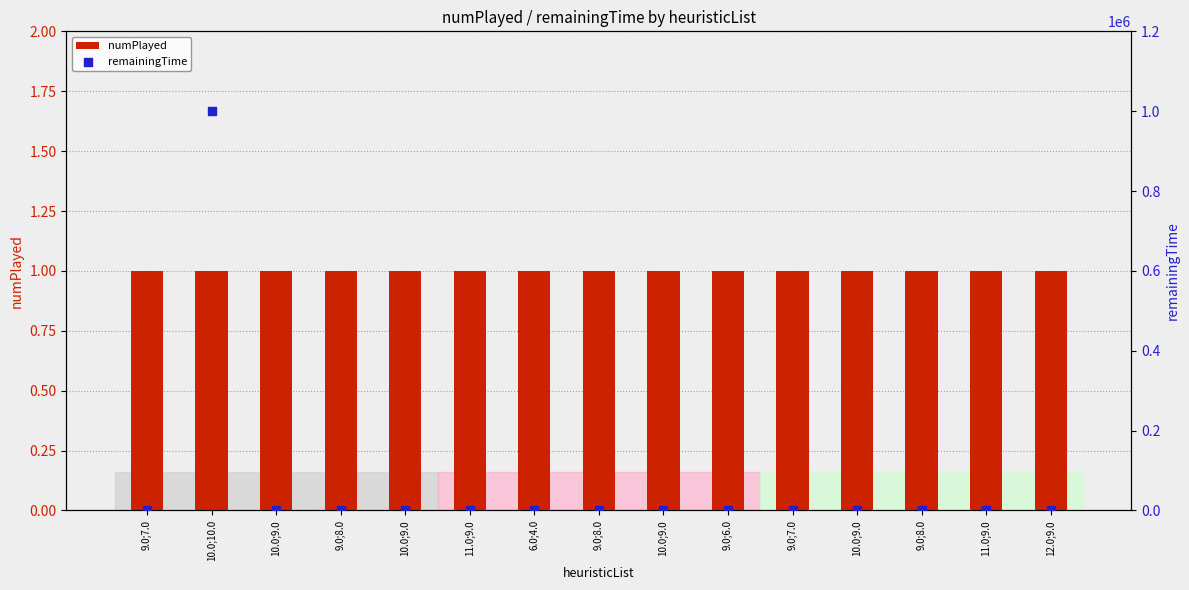

What are all the series names shown in the legend?

numPlayed, remainingTime